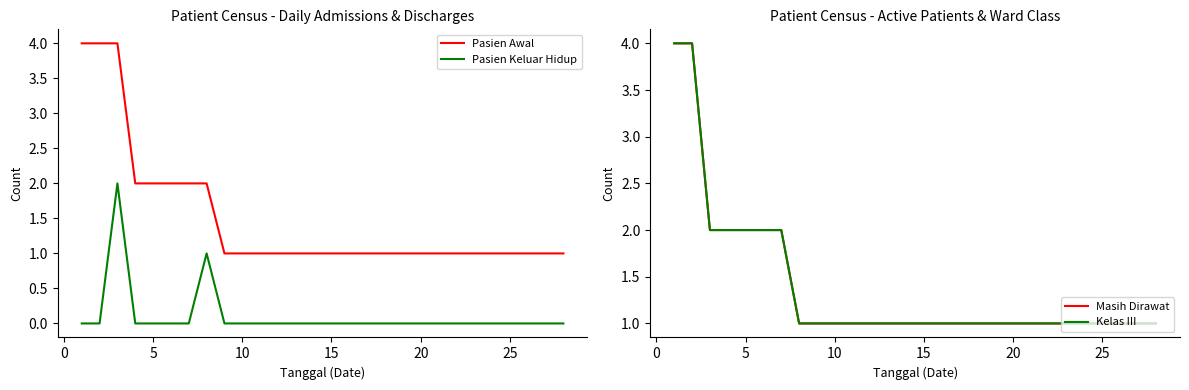

Is it true that Pasien Keluar Hidup equals 0 at 25?

True